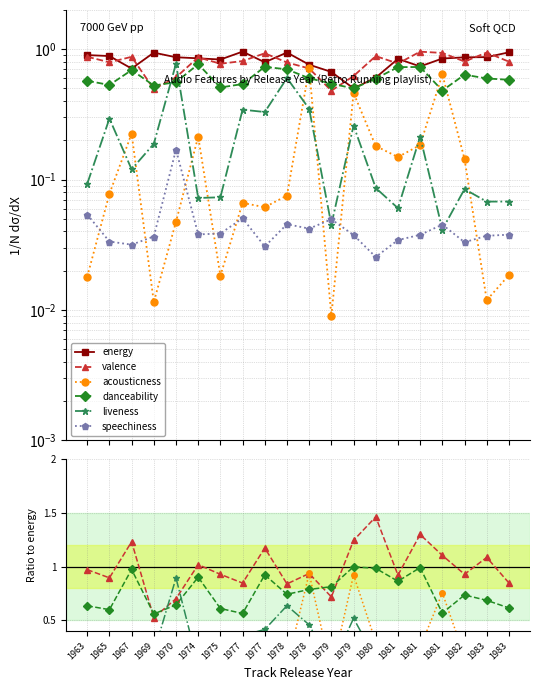

Which series ends up on top after the final intersection of valence and liveness?

valence